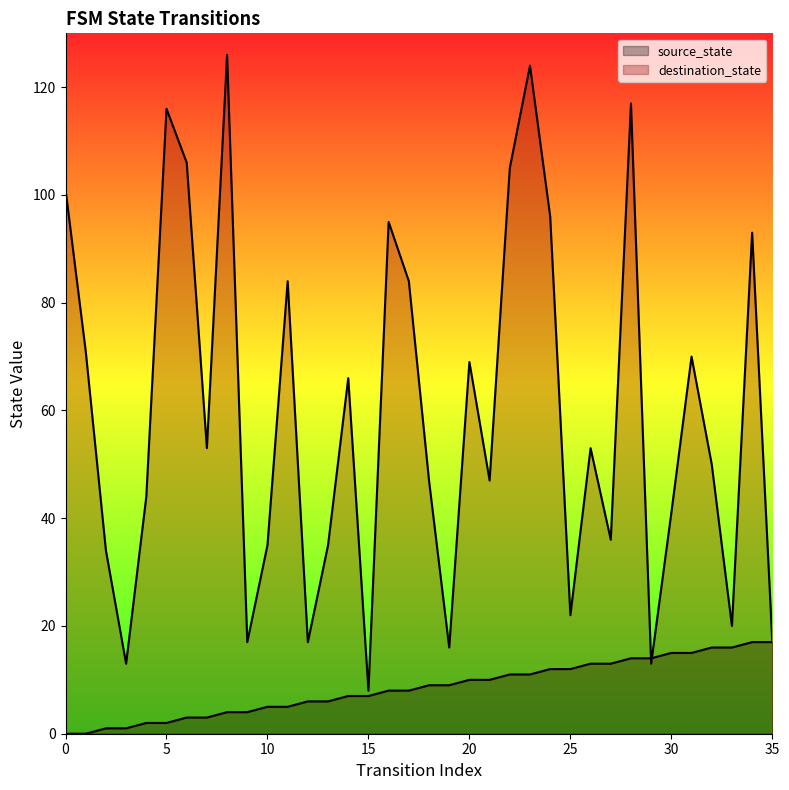

Reading right to left, transcribe all the data shown in this chart.

source_state: 17	17	16	16	15	15	14	14	13	13	12	12	11	11	10	10	9	9	8	8	7	7	6	6	5	5	4	4	3	3	2	2	1	1	0	0
destination_state: 17	93	20	50	70	41	13	117	36	53	22	96	124	105	47	69	16	47	84	95	8	66	35	17	84	35	17	126	53	106	116	44	13	34	71	101